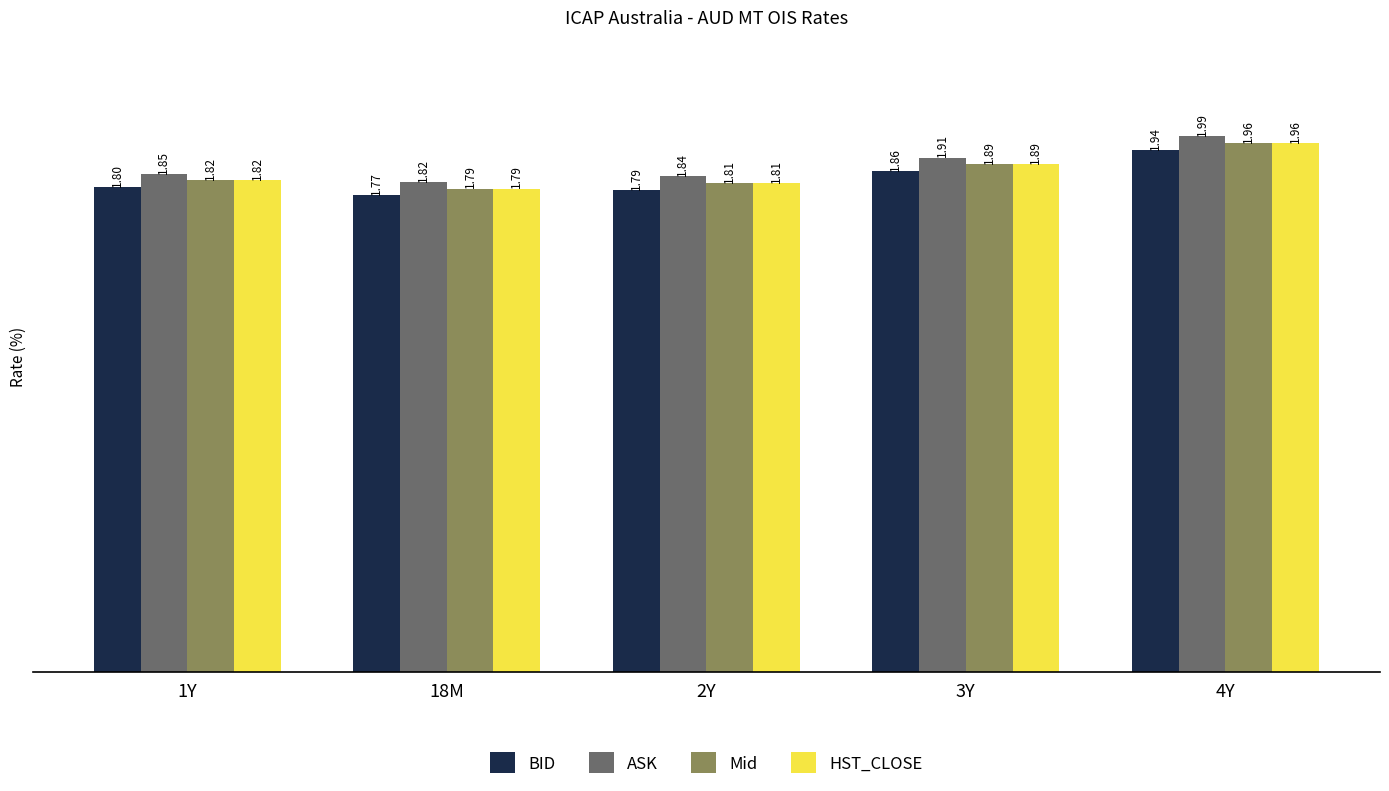

Which series has the largest total across all categories?

ASK